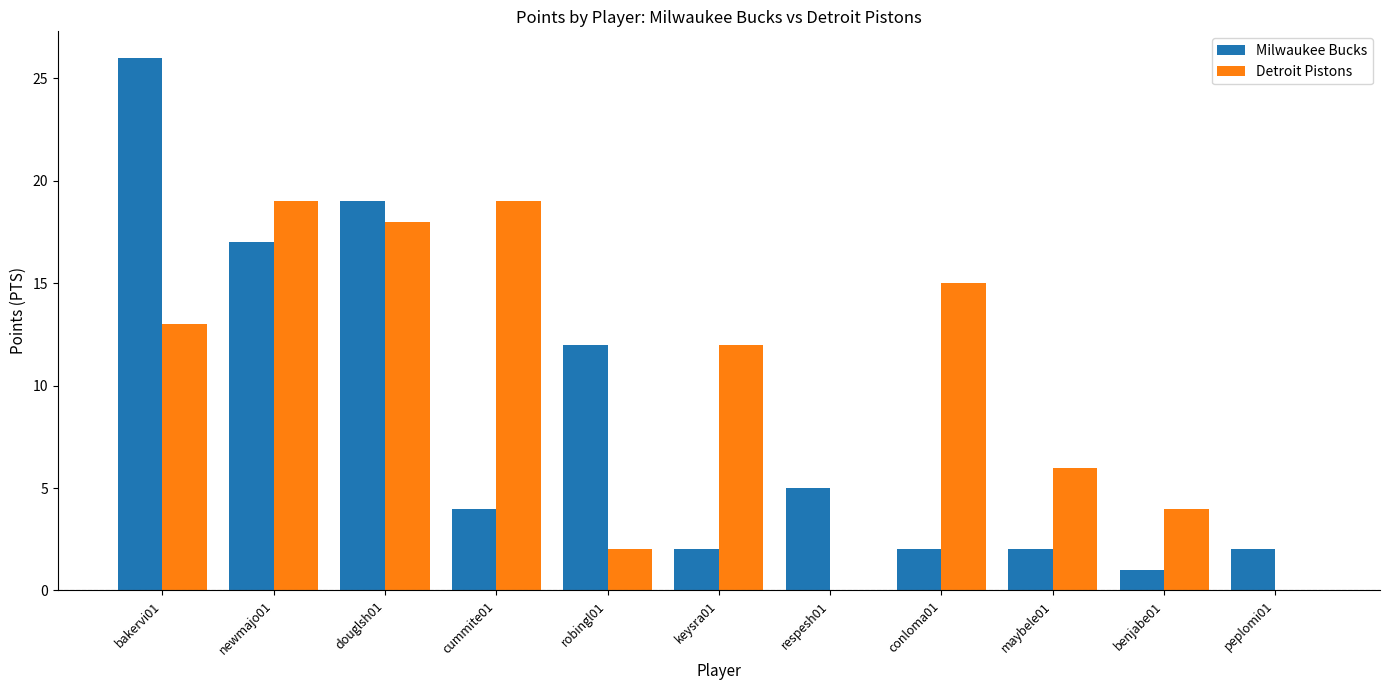

What are all the series names shown in the legend?

Milwaukee Bucks, Detroit Pistons